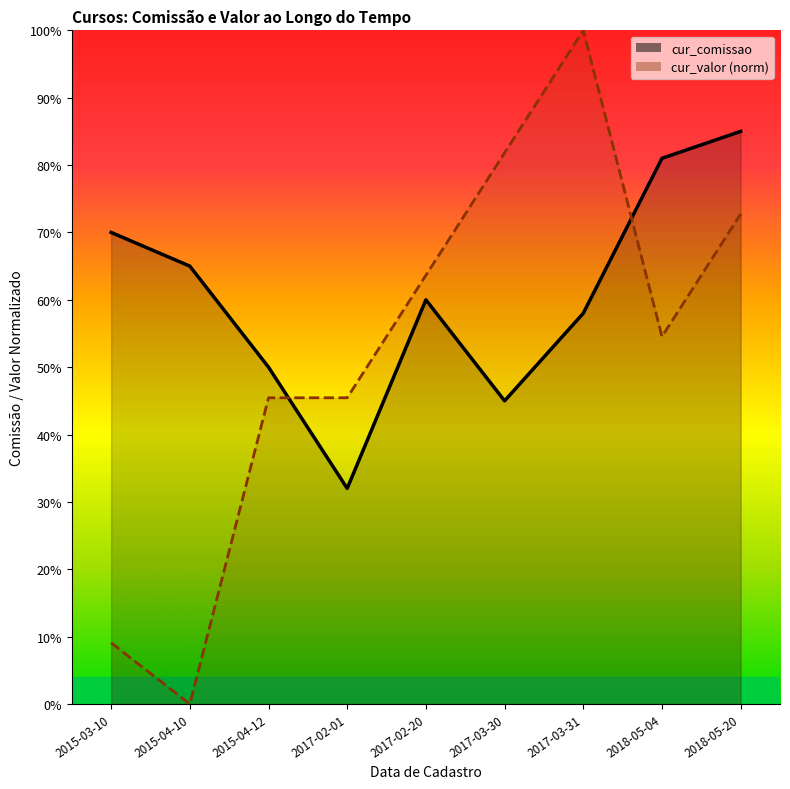

What is the label of the 7th point from the left?

2017-03-31